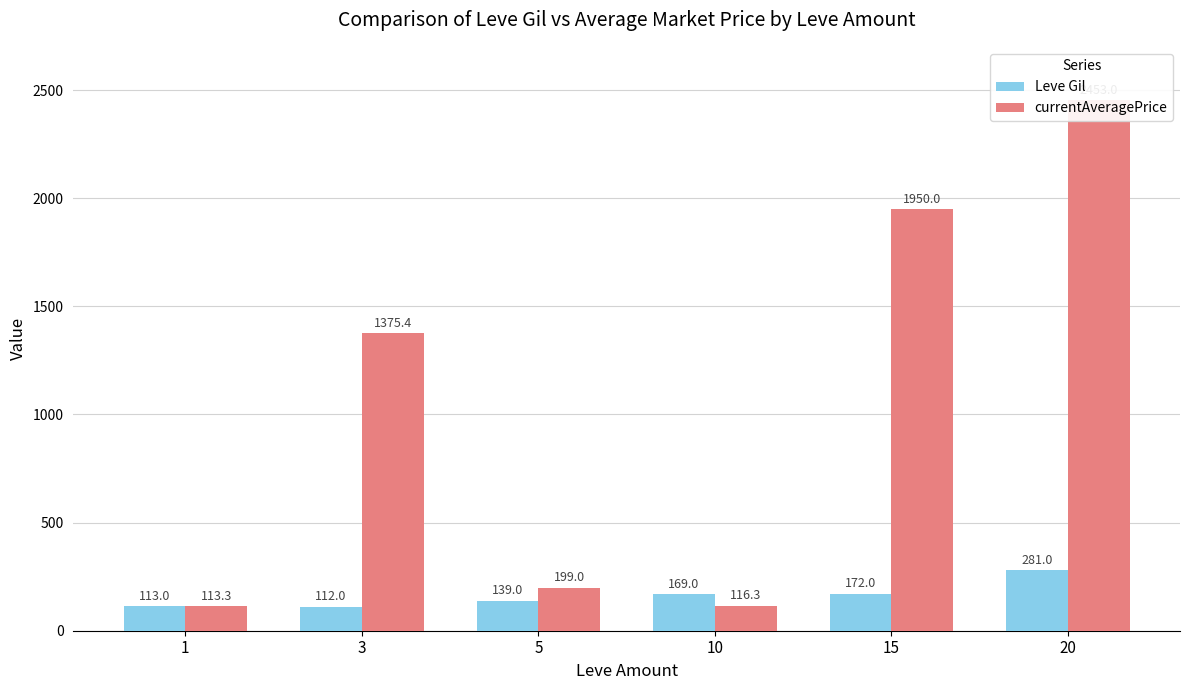

The value of Leve Gil at 15 is 172.0. True or false?

True